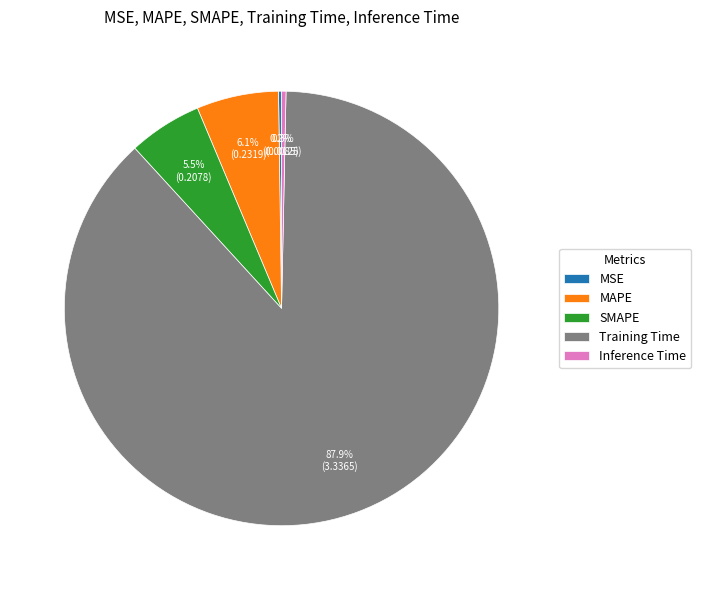

Does any single category account for the majority?

Yes